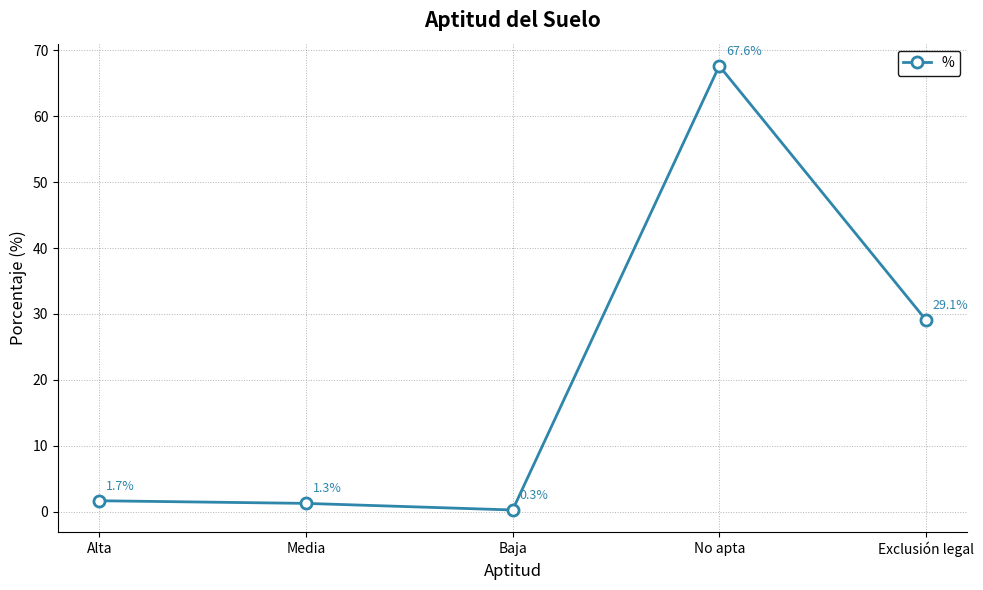

Reading left to right, what are all the values shown in this chart?

Alta=1.7	Media=1.3	Baja=0.3	No apta=67.6	Exclusión legal=29.1